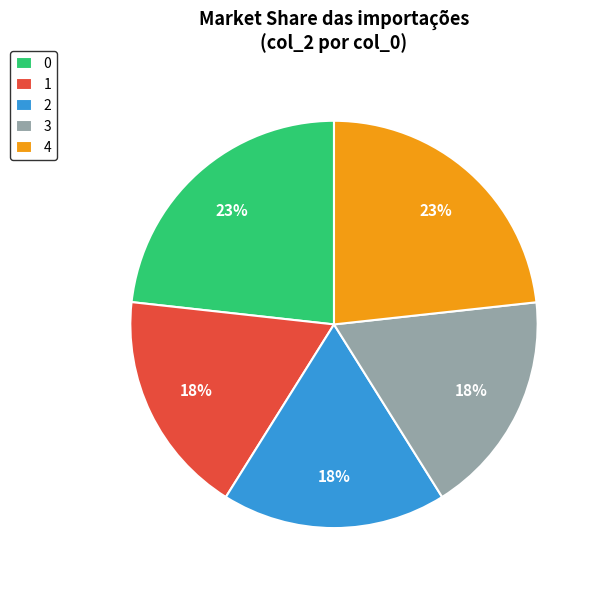

To the nearest percent, what is the difference between the largest and smallest slice percentages?

5%